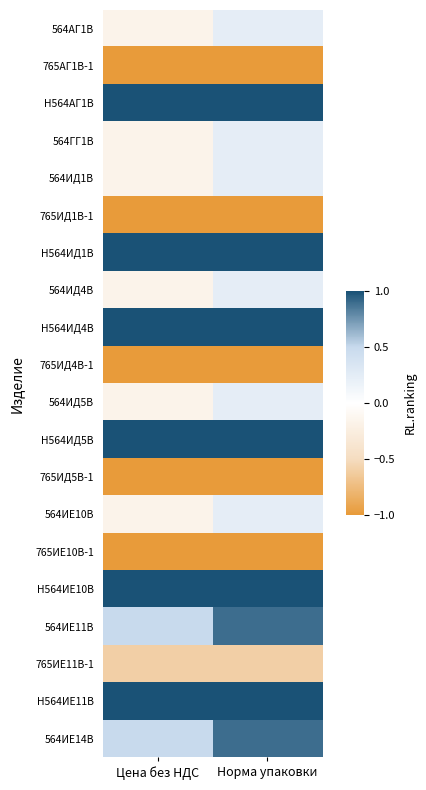

Reading right to left, what are all the values shown in this chart?

564АГ1В: Норма упаковки=0.2	Цена без НДС=-0.2
765АГ1В-1: Норма упаковки=-1.0	Цена без НДС=-1.0
Н564АГ1В: Норма упаковки=1.0	Цена без НДС=1.0
564ГГ1В: Норма упаковки=0.2	Цена без НДС=-0.2
564ИД1В: Норма упаковки=0.2	Цена без НДС=-0.2
765ИД1В-1: Норма упаковки=-1.0	Цена без НДС=-1.0
Н564ИД1В: Норма упаковки=1.0	Цена без НДС=1.0
564ИД4В: Норма упаковки=0.2	Цена без НДС=-0.2
Н564ИД4В: Норма упаковки=1.0	Цена без НДС=1.0
765ИД4В-1: Норма упаковки=-1.0	Цена без НДС=-1.0
564ИД5В: Норма упаковки=0.2	Цена без НДС=-0.2
Н564ИД5В: Норма упаковки=1.0	Цена без НДС=1.0
765ИД5В-1: Норма упаковки=-1.0	Цена без НДС=-1.0
564ИЕ10В: Норма упаковки=0.2	Цена без НДС=-0.2
765ИЕ10В-1: Норма упаковки=-1.0	Цена без НДС=-1.0
Н564ИЕ10В: Норма упаковки=1.0	Цена без НДС=1.0
564ИЕ11В: Норма упаковки=0.9	Цена без НДС=0.5
765ИЕ11В-1: Норма упаковки=-0.6	Цена без НДС=-0.6
Н564ИЕ11В: Норма упаковки=1.0	Цена без НДС=1.0
564ИЕ14В: Норма упаковки=0.9	Цена без НДС=0.5